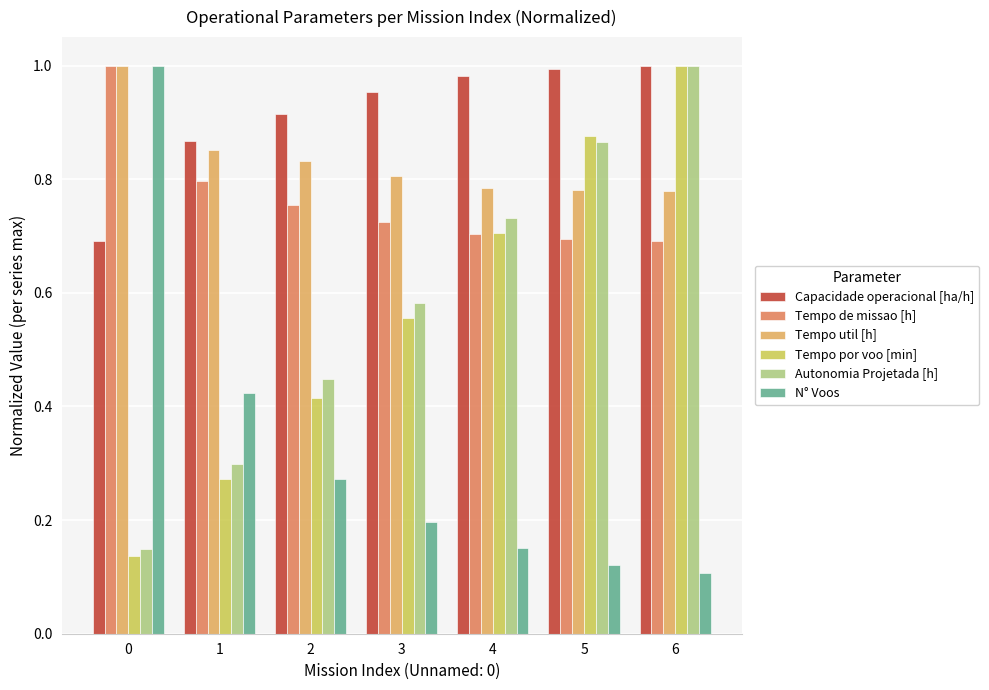

Which series changed the most between 4 and 6?

Tempo por voo [min]